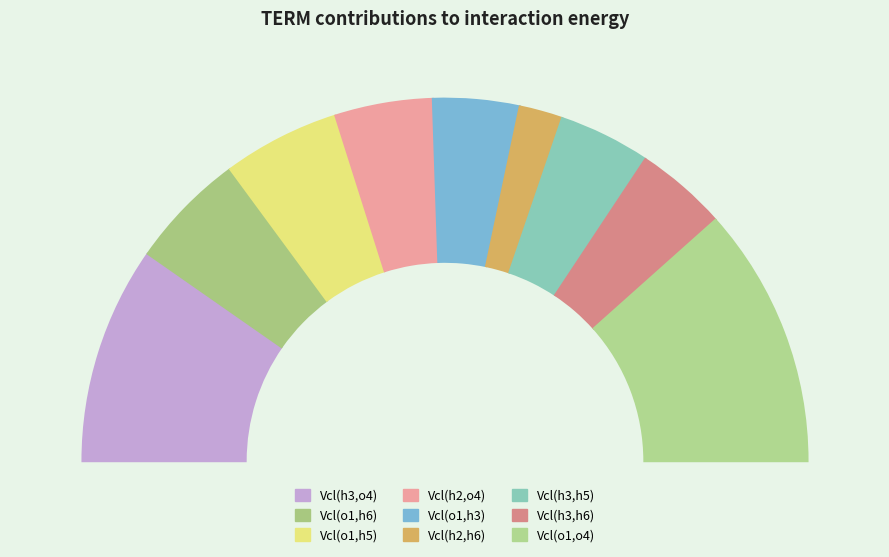

Is the sum of Vcl(o1,h6) and Vcl(h3,o4) greater than half?

No